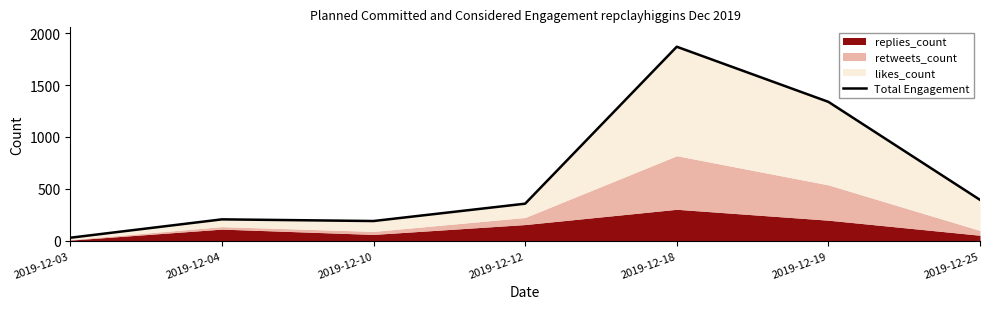

What is the ratio of the value at 2019-12-19 to the value at 2019-12-12?

3.7